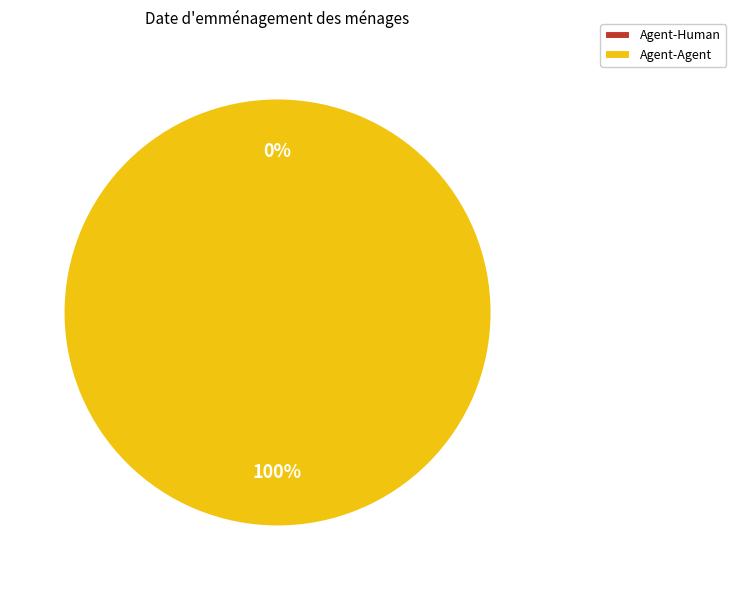

Is it true that Agent-Human is 1% of the pie?

False